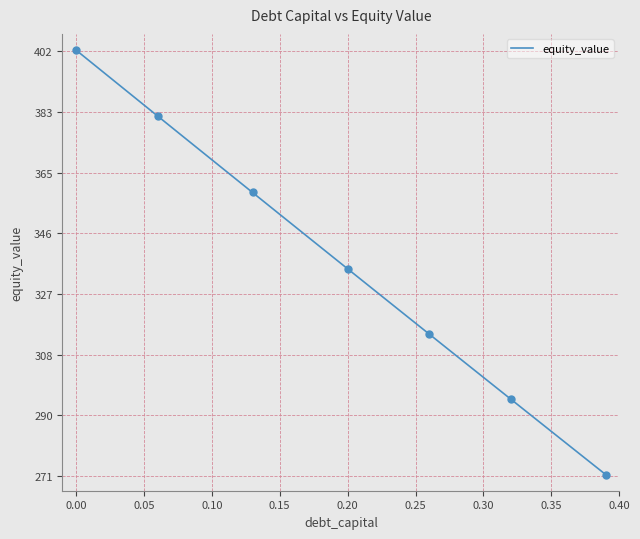

How many lines are shown in the chart?

1